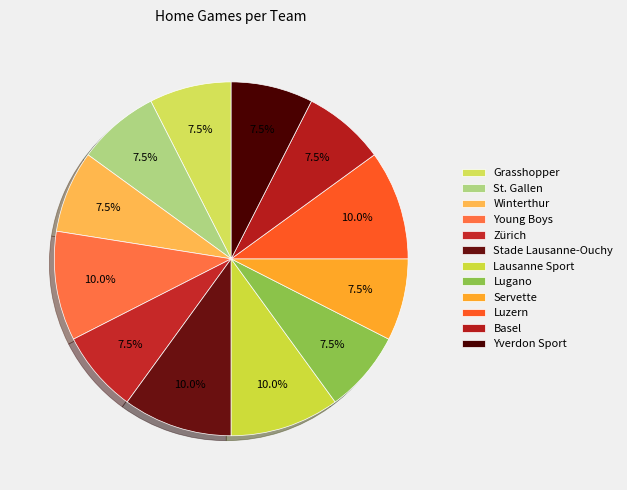

Is it true that Grasshopper is 17% of the pie?

False